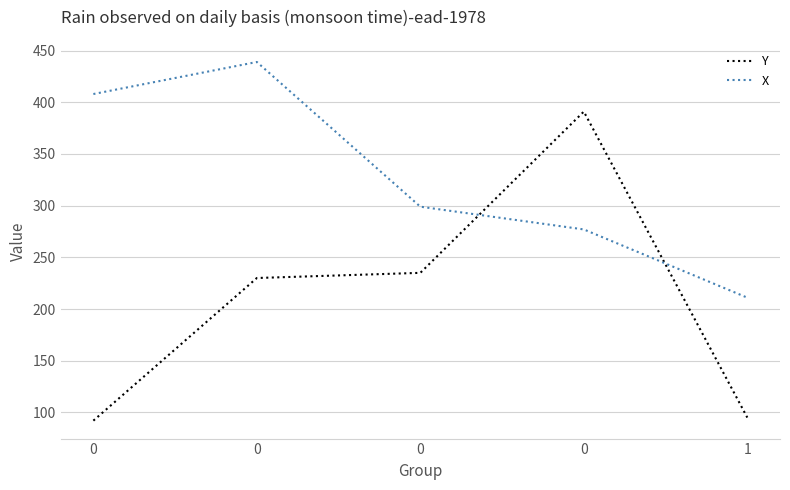

What is the total value across all series at 1?

306